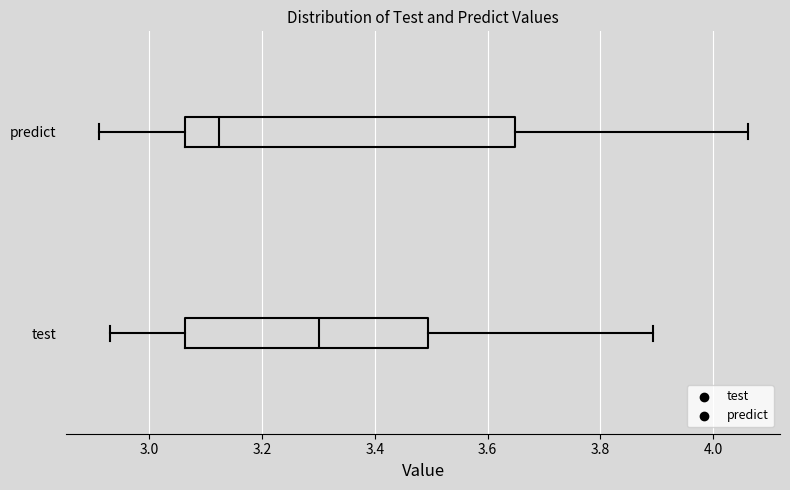

Which box's median line is the furthest to the right?

test